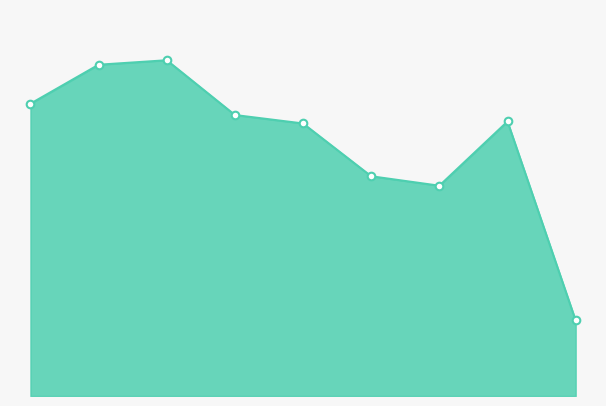

Does the chart have visible grid lines?

No